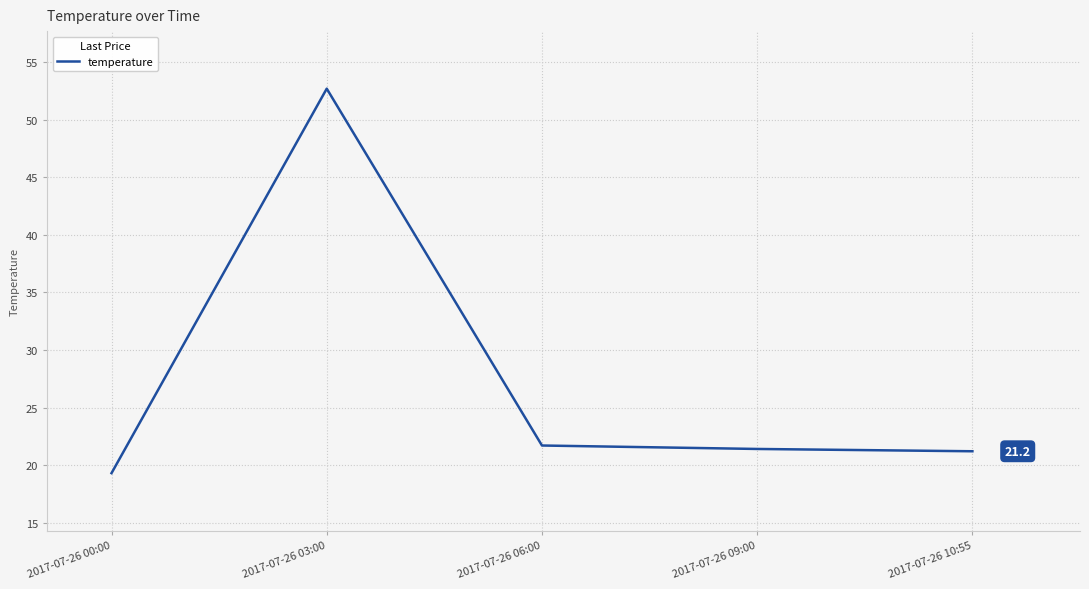

What position from the left is 2017-07-26 10:55?

5